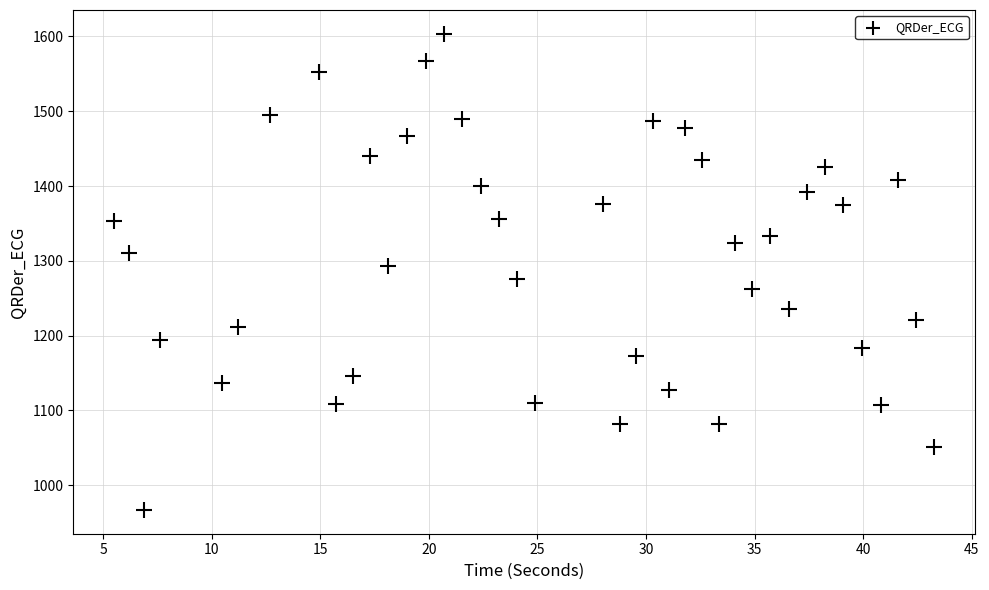

What is the range of X values (max minus min)?

37.7